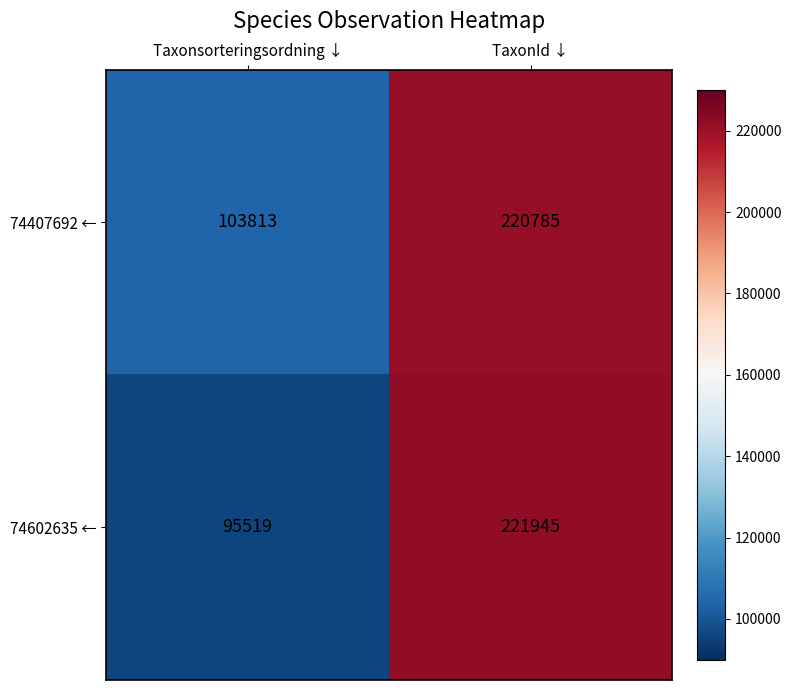

Rank the series by their maximum value, from highest to lowest.

74602635 ←, 74407692 ←